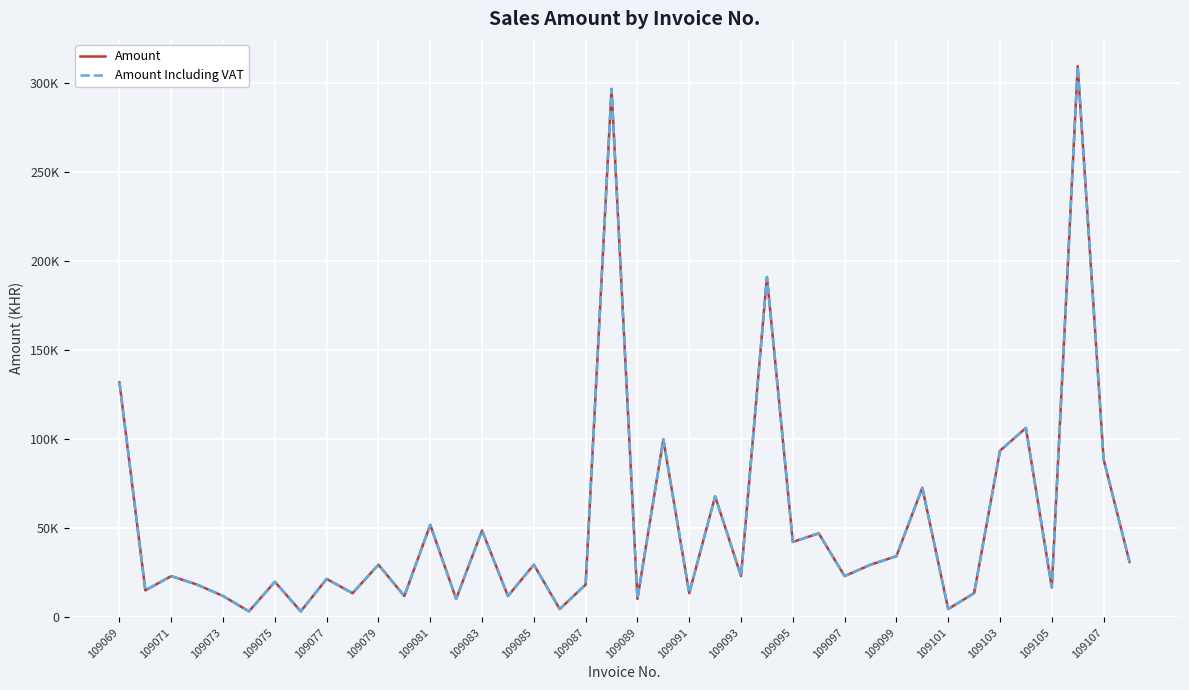

Does the chart have visible grid lines?

Yes